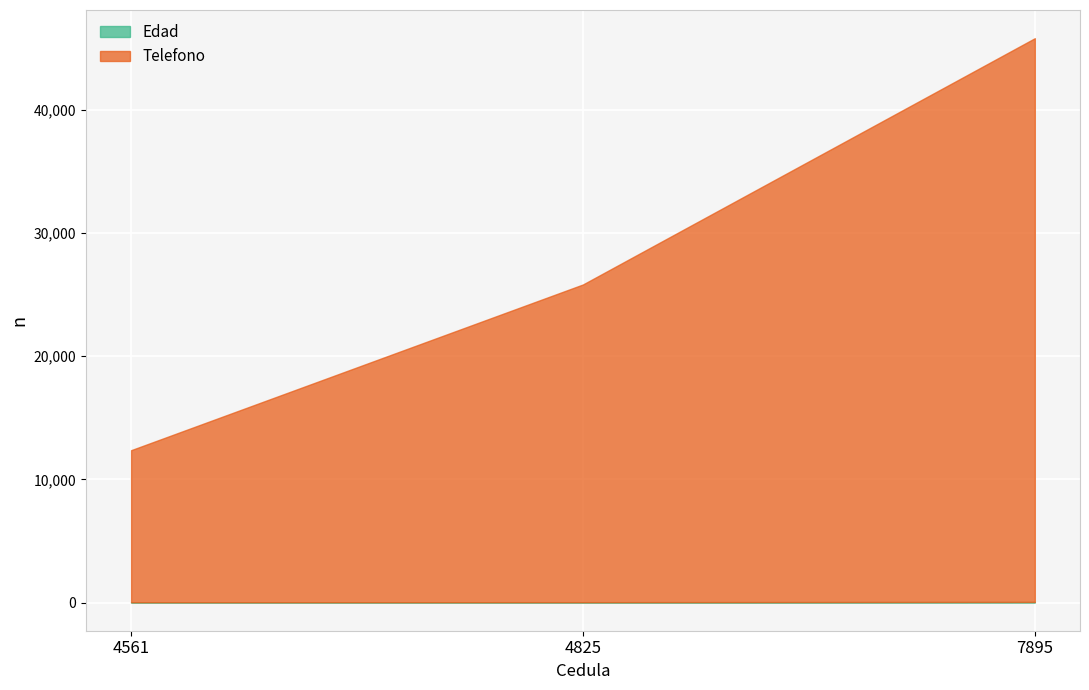

Between 7895 and 4825, which is larger?

7895